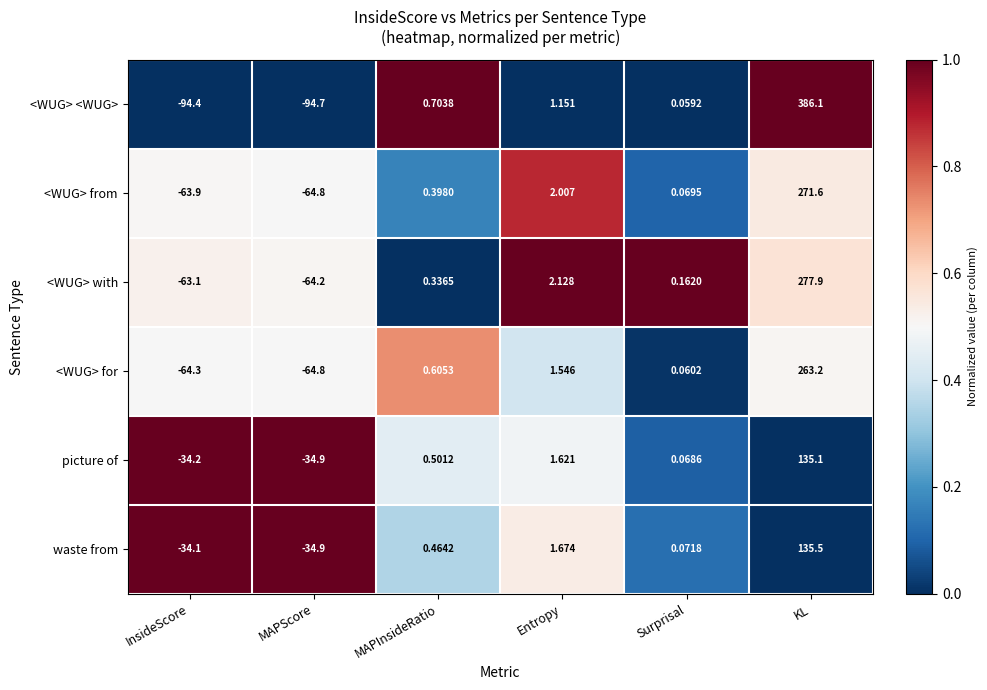

Which category has the highest value across all series?

KL